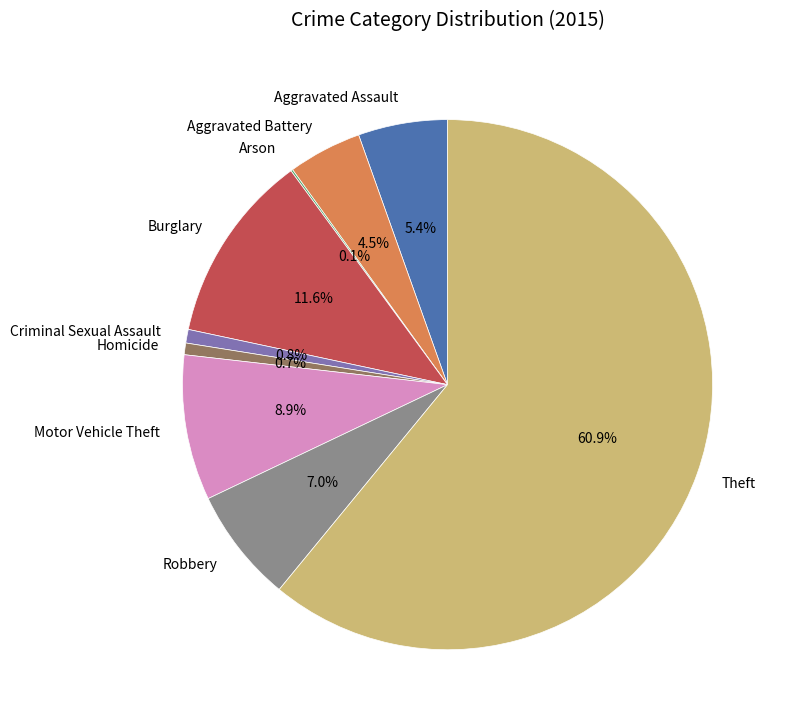

Does Theft account for over 50% of the chart?

Yes